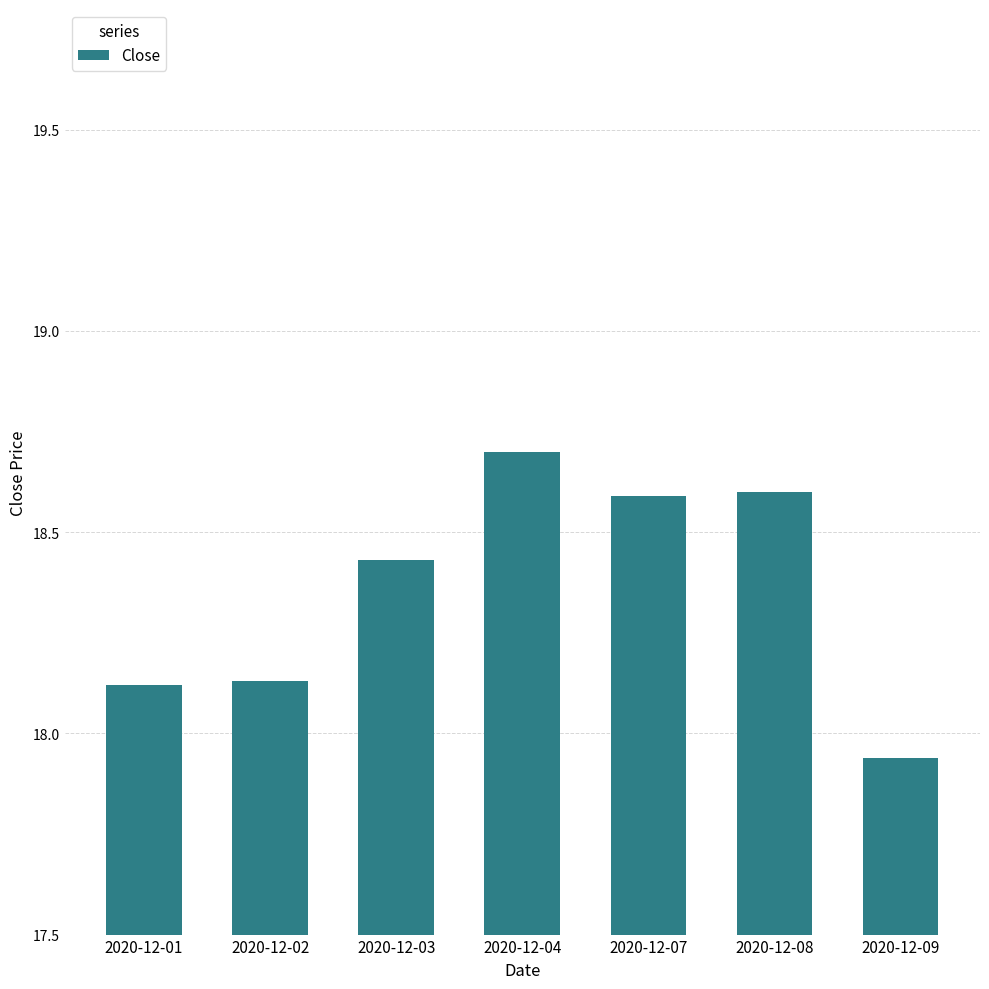

Where is the data nearest to the value 18?

2020-12-09